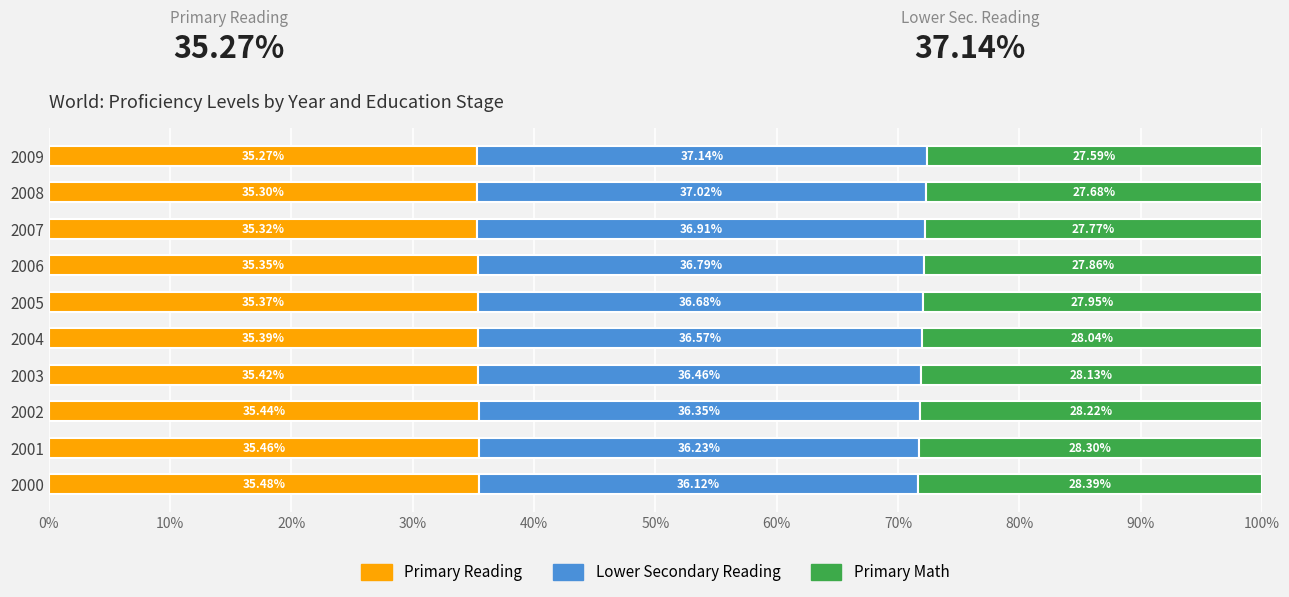

How many distinct data groups are displayed?

3